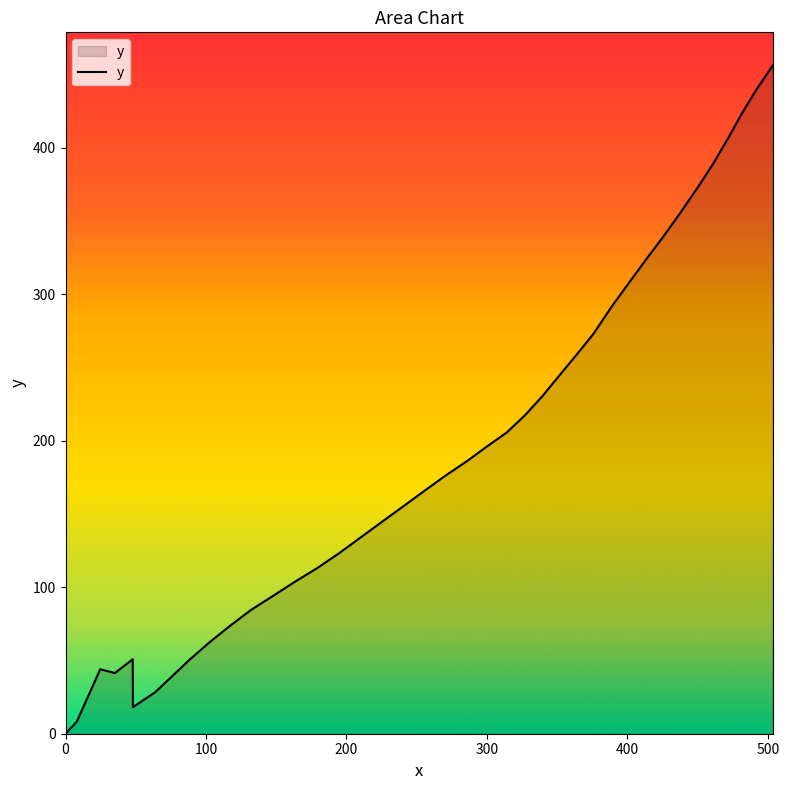

What is the greatest value displayed?

455.8